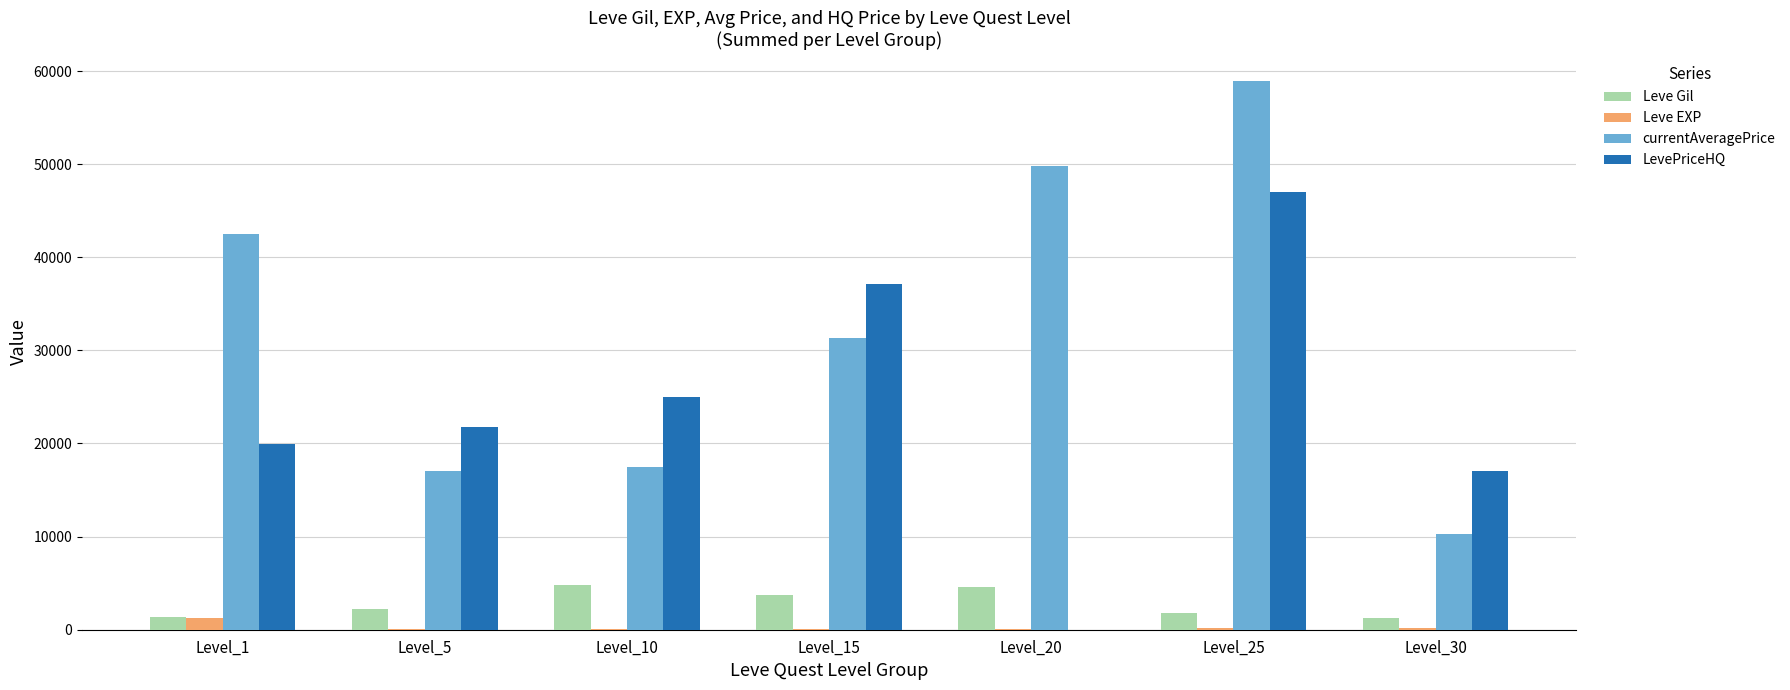

Is the value of LevePriceHQ at Level_15 greater than the value of Leve EXP at Level_20?

Yes